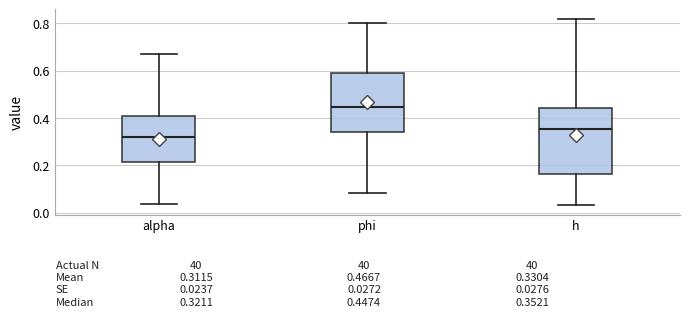

Which box has the lowest median line?

alpha